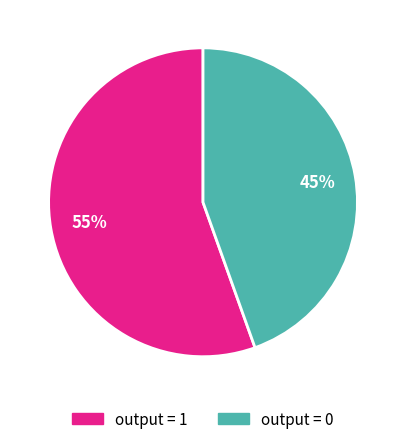

Is output = 1 the majority of the pie?

Yes